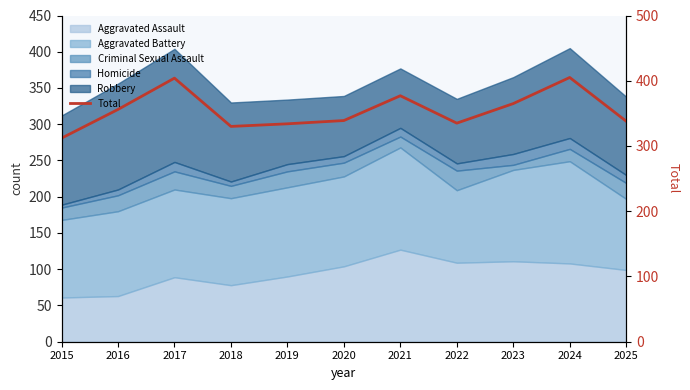

Which label corresponds to the largest value in the chart?

2024